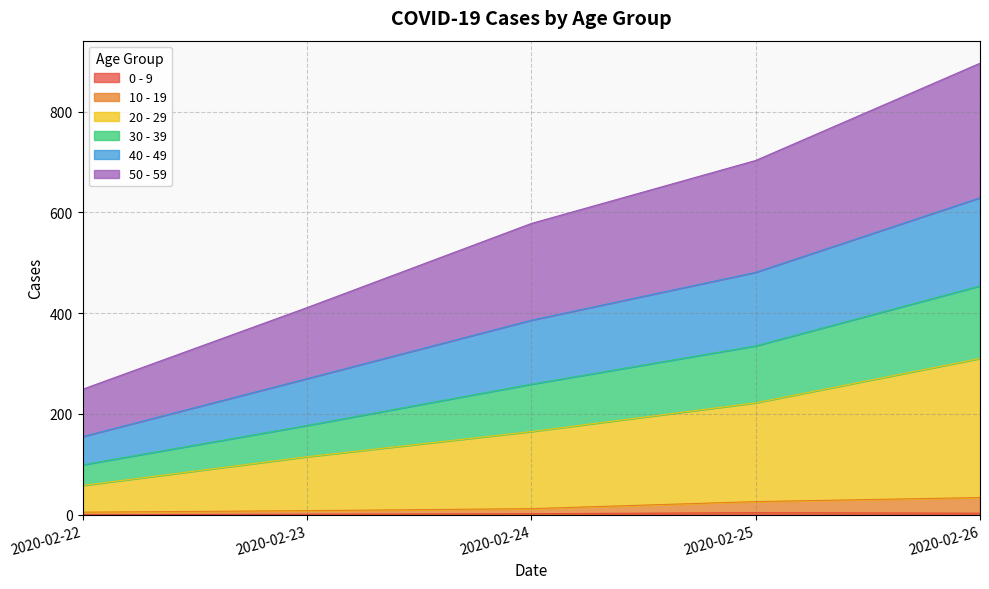

How many 0 - 9 values are between 1 and 3?

3